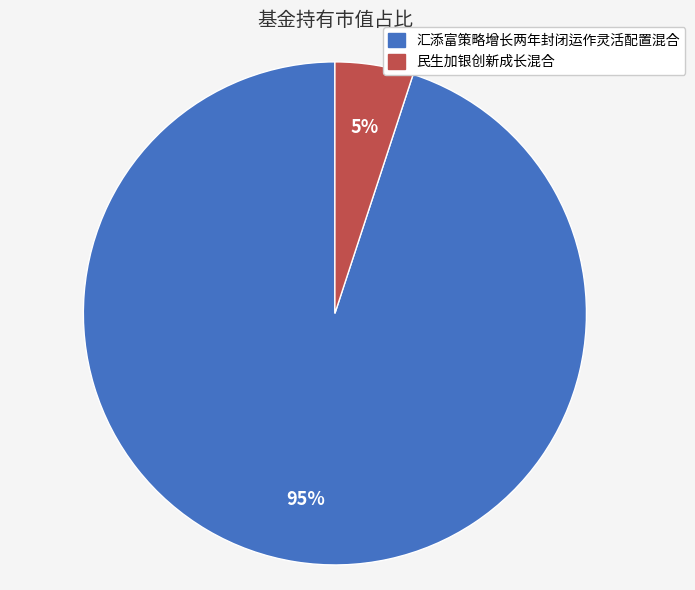

What is the largest slice in the pie chart?

汇添富策略增长两年封闭运作灵活配置混合